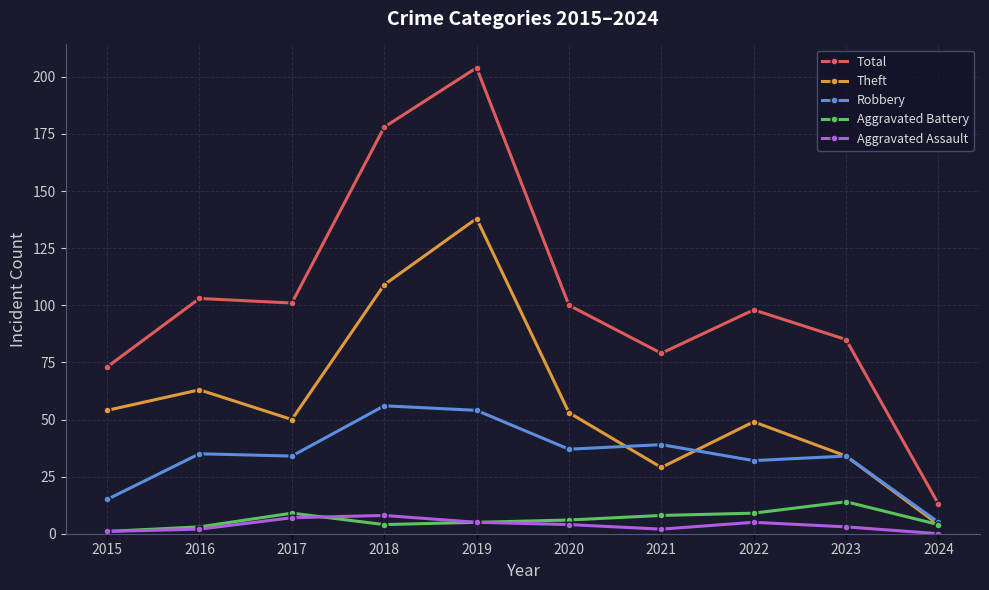

Which label corresponds to the largest value in the chart?

2019